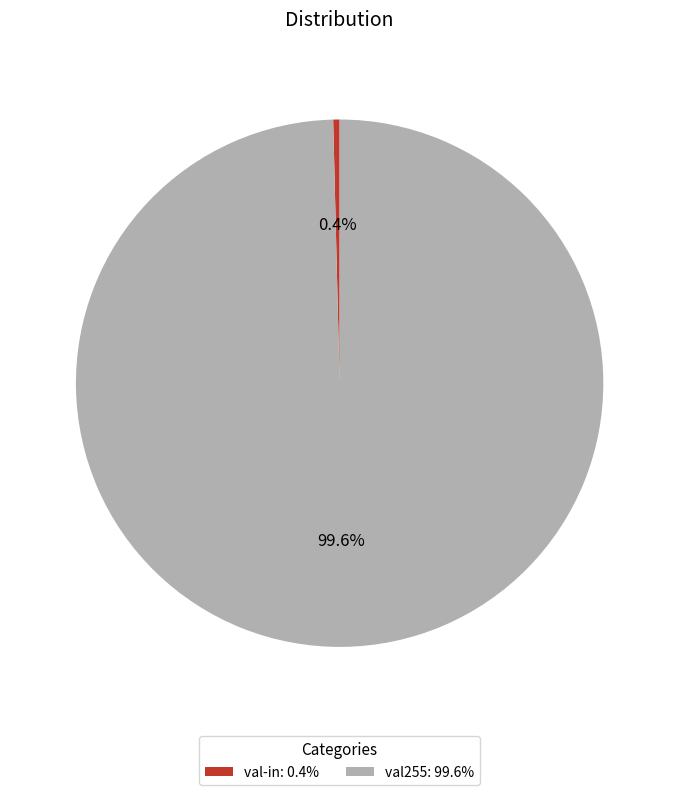

To the nearest percent, what is the average slice percentage?

50%